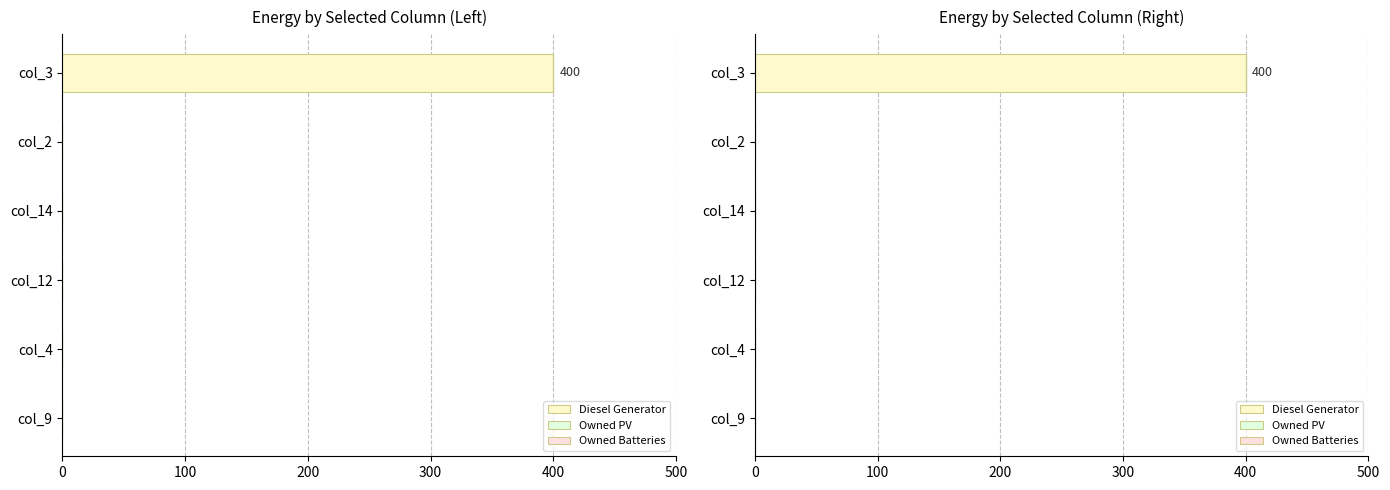

At 100, list the series in order from smallest to largest.

Diesel Generator, Owned PV, Owned Batteries